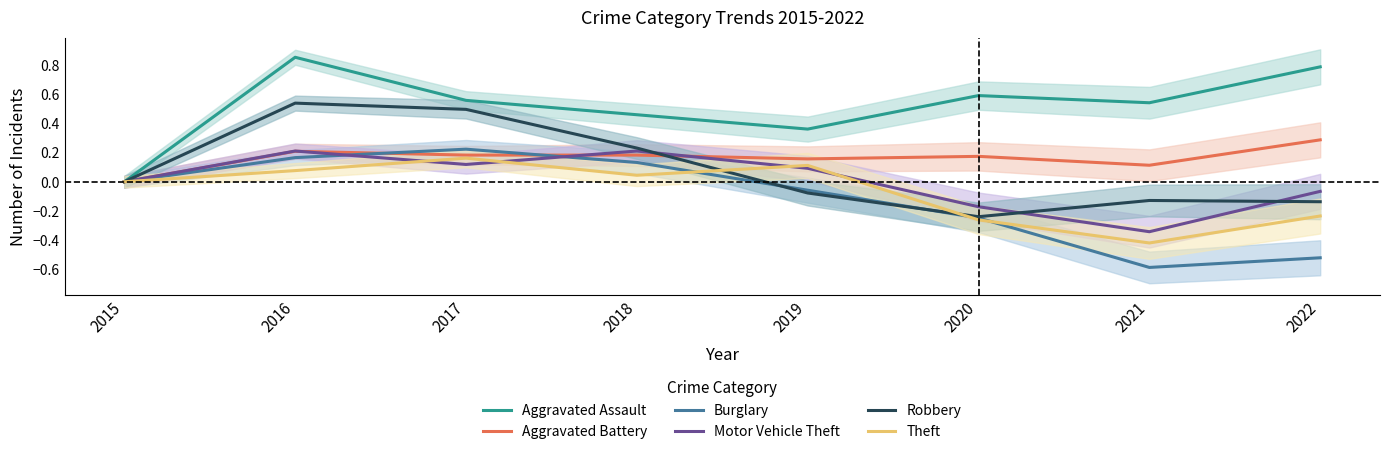

At which label does Aggravated Assault reach its peak?

2016